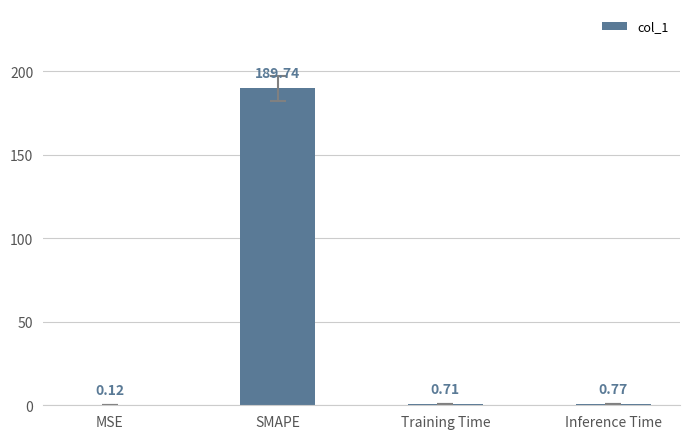

At which category does the chart reach its peak across all series?

SMAPE